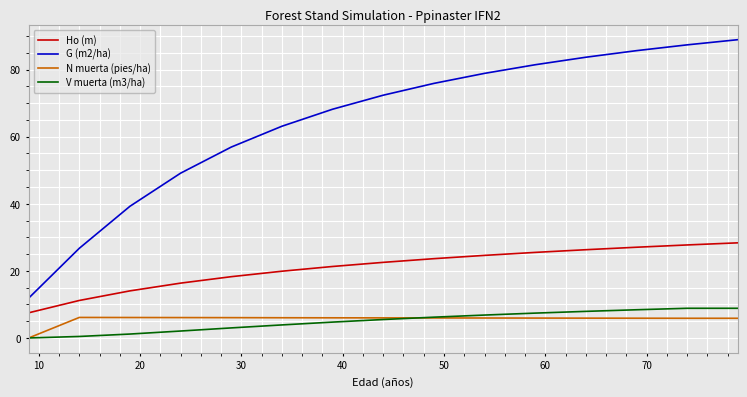

True or false: Ho (m) and G (m2/ha) cross at least once.

False